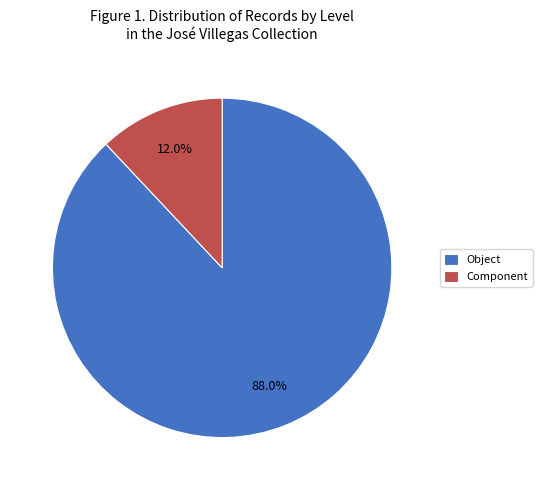

Is it true that Object is 88% of the pie?

True